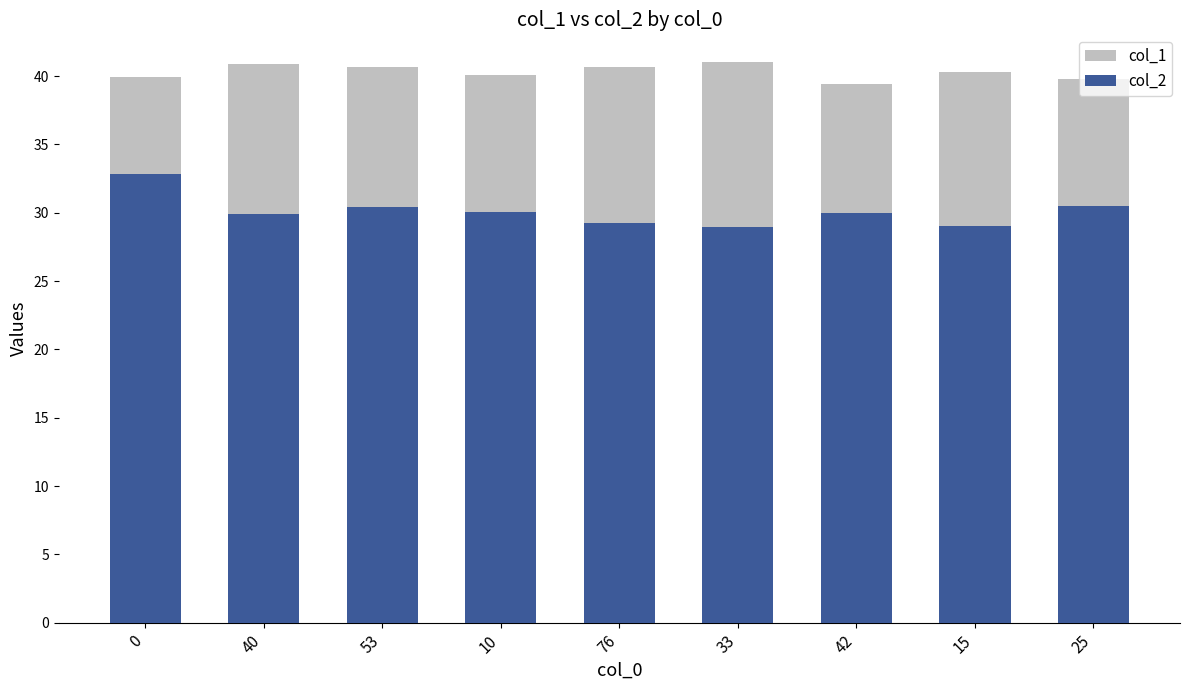

Which category has the lowest value in the col_2 series?

33